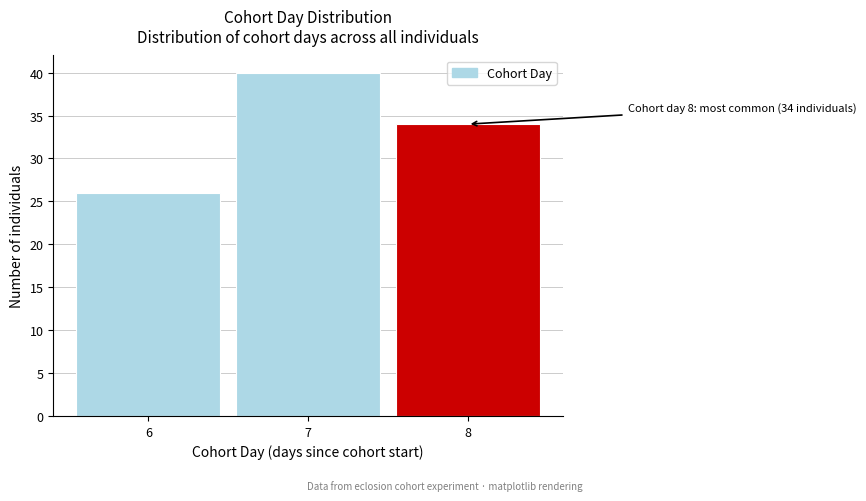

Which range on the x-axis has the tallest bar?

6.5 to 7.5